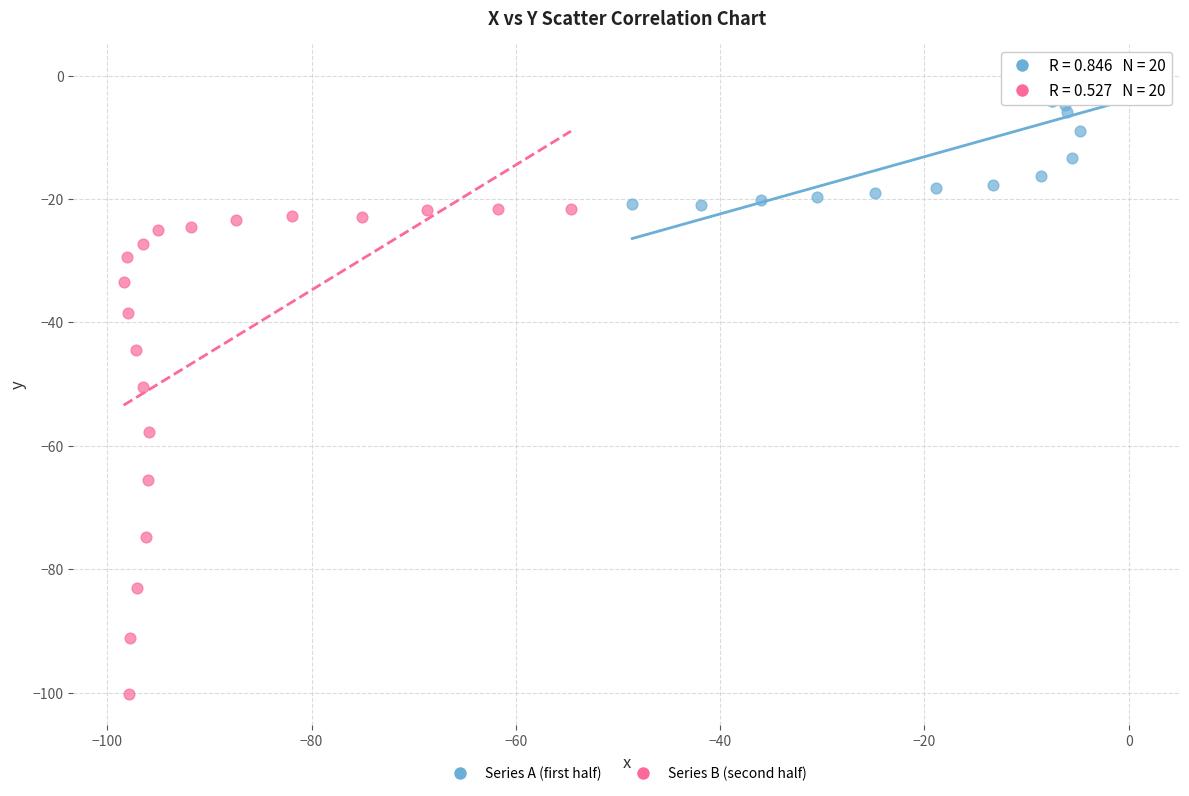

Which series has the widest spread of Y values?

Series B (second half)